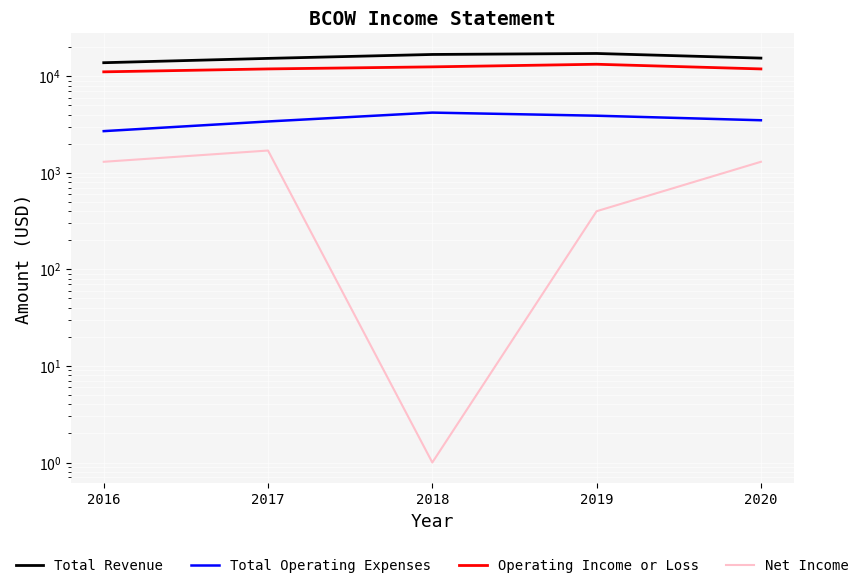

How many lines are shown in the chart?

4